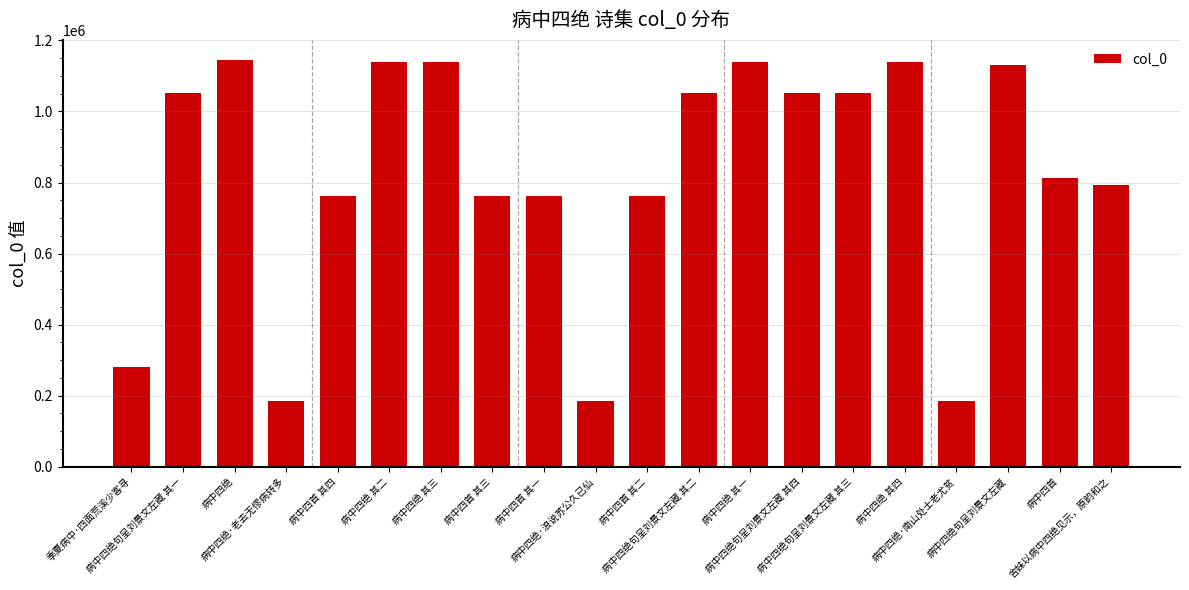

Are the bars horizontal?

No